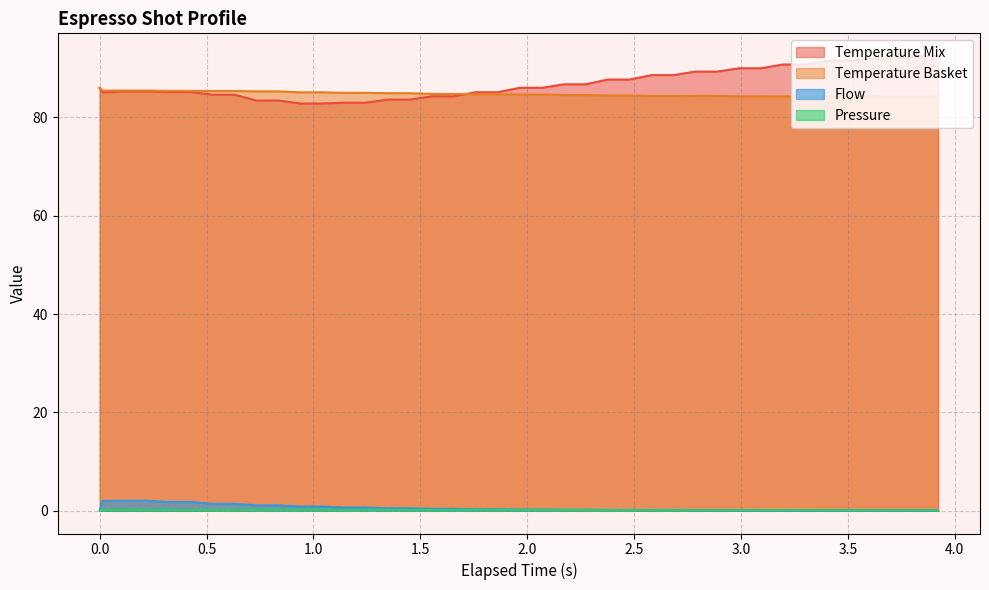

At which label is espresso_flow closest to 1?

0.733